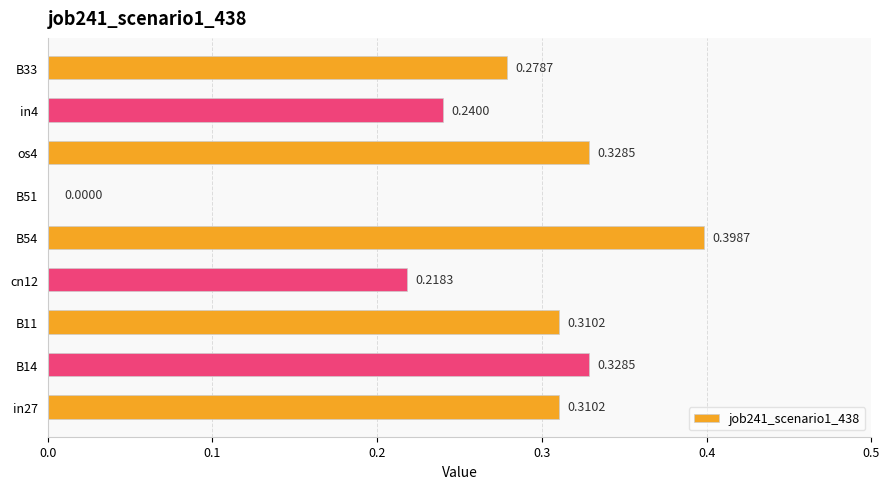

Between in4 and B54, which is larger?

B54